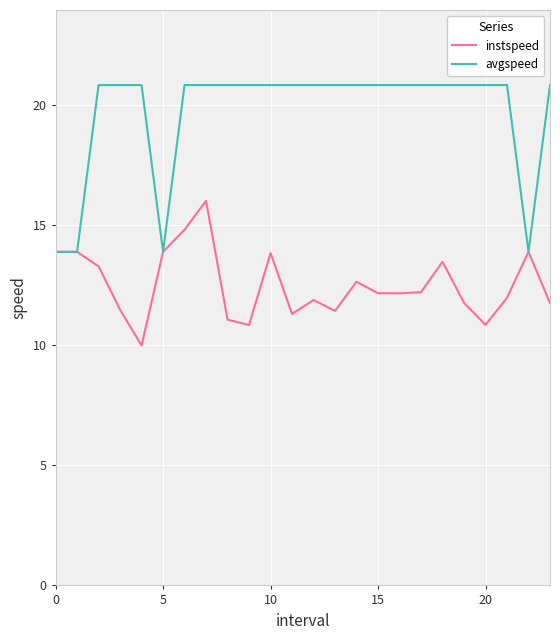

What is the sum of all avgspeed values?

472.3